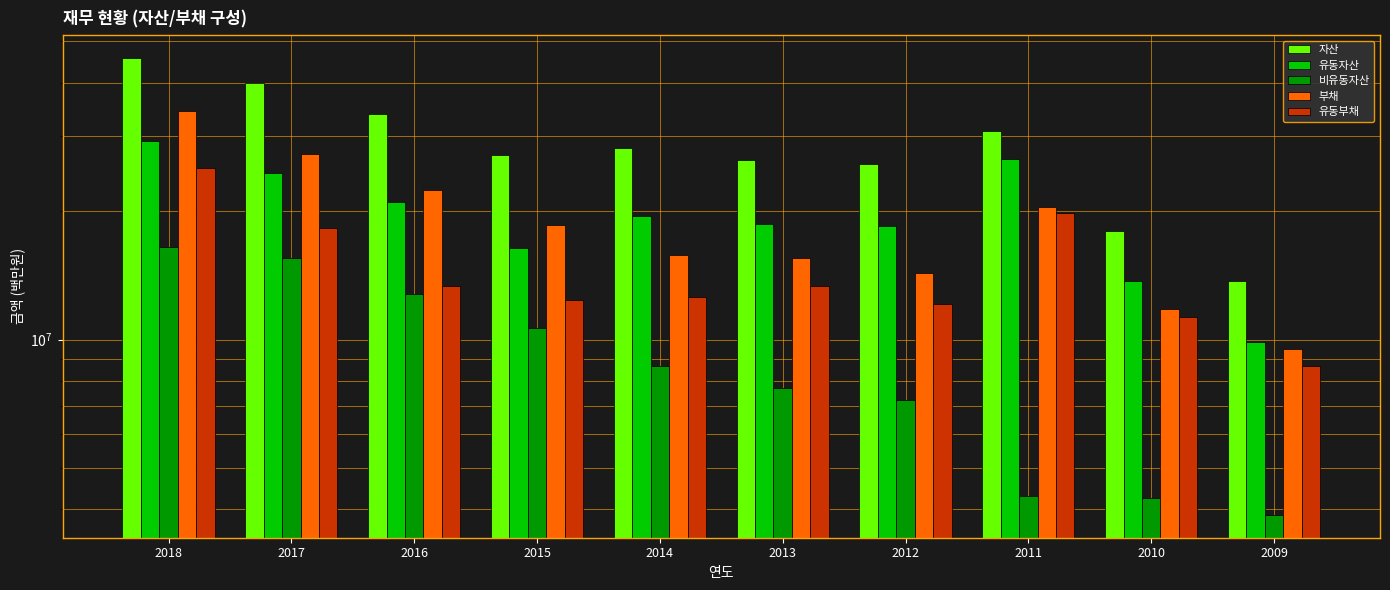

At which category is the sum across all series the highest?

2018